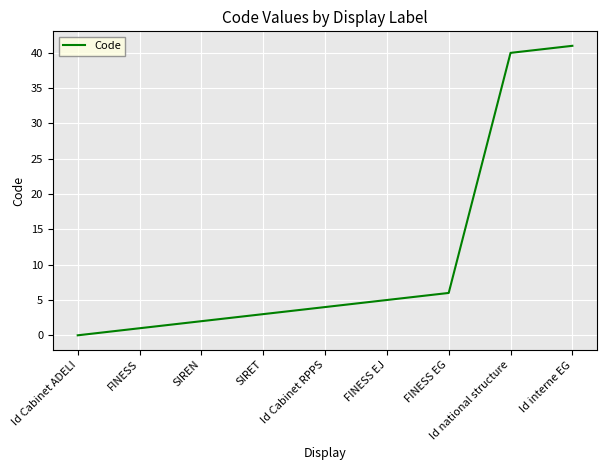

What is the sum of all values?

102